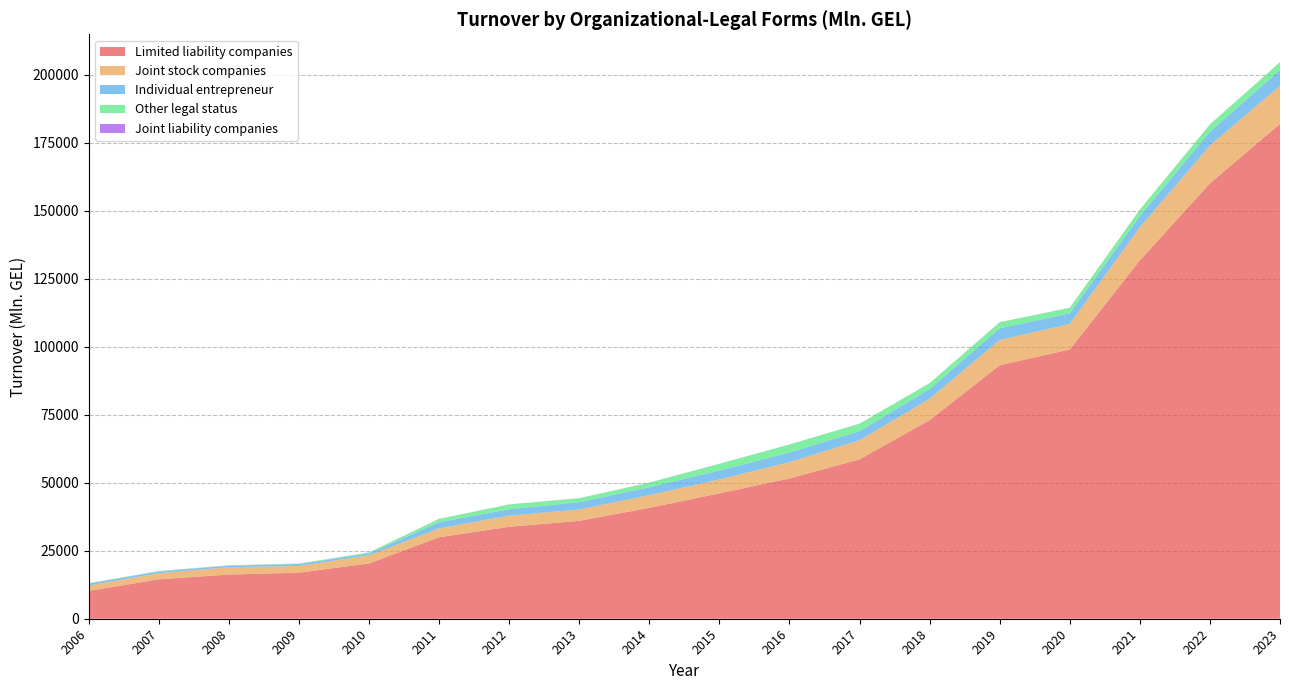

Reading left to right, extract all data points from this chart.

Limited liability companies: 2006=10233.8	2007=14487.9	2008=16247.3	2009=16917.8	2010=20325.6	2011=29961.1	2012=33798.7	2013=35994.0	2014=40758.3	2015=46095.0	2016=51566.2	2017=58598.4	2018=73021.6	2019=93164.4	2020=98971.2	2021=131731.6	2022=160045.4	2023=181877.7
Joint stock companies: 2006=2008.1	2007=2254.7	2008=2704.2	2009=2486.6	2010=3005.0	2011=3248.0	2012=4092.4	2013=4155.3	2014=4660.4	2015=5119.8	2016=5984.0	2017=7015.5	2018=7852.0	2019=9303.0	2020=9382.4	2021=12192.8	2022=13927.9	2023=14005.4
Individual entrepreneur: 2006=703.2	2007=624.3	2008=557.7	2009=700.5	2010=666.2	2011=2270.4	2012=2368.8	2013=2693.7	2014=2935.7	2015=3254.3	2016=3540.1	2017=3324.5	2018=3549.9	2019=4311.1	2020=3894.0	2021=4119.5	2022=5035.7	2023=5828.8
Other legal status: 2006=93.4	2007=129.7	2008=98.1	2009=152.6	2010=366.9	2011=1208.7	2012=1743.1	2013=1439.9	2014=1656.2	2015=2475.5	2016=2959.7	2017=2771.3	2018=2150.3	2019=2194.3	2020=2044.8	2021=2331.6	2022=2695.6	2023=2875.3
Joint liability companies: 2006=42.1	2007=37.6	2008=32.2	2009=32.8	2010=29.4	2011=29.1	2012=34.0	2013=33.5	2014=38.4	2015=23.9	2016=16.3	2017=11.6	2018=31.4	2019=33.4	2020=34.4	2021=17.1	2022=24.3	2023=22.1